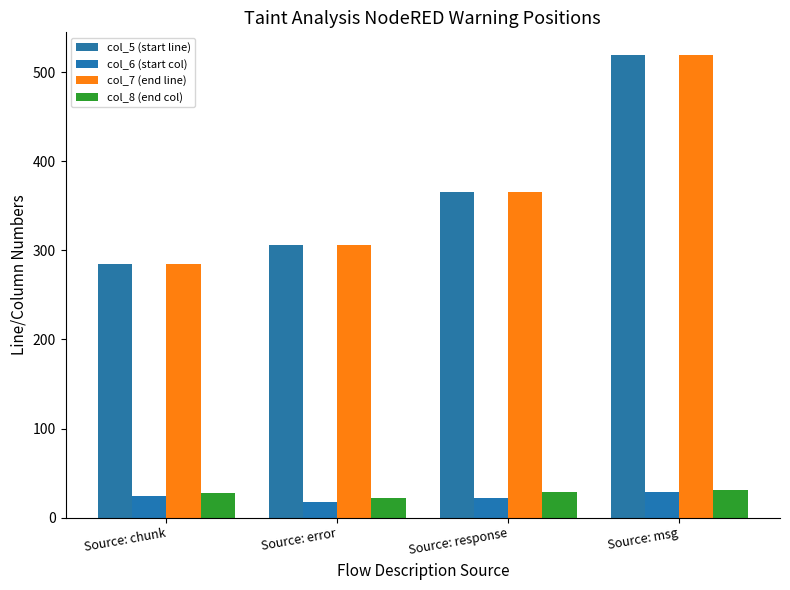

Between Source: response and Source: chunk, which is larger?

Source: response